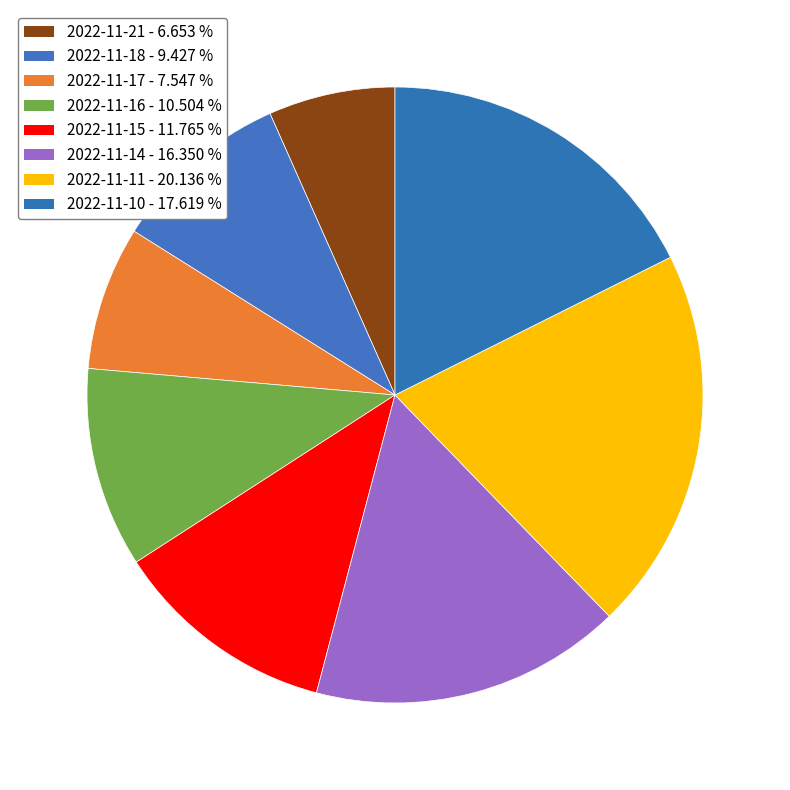

What is the change in value from 2022-11-18 to 2022-11-15?

+6535